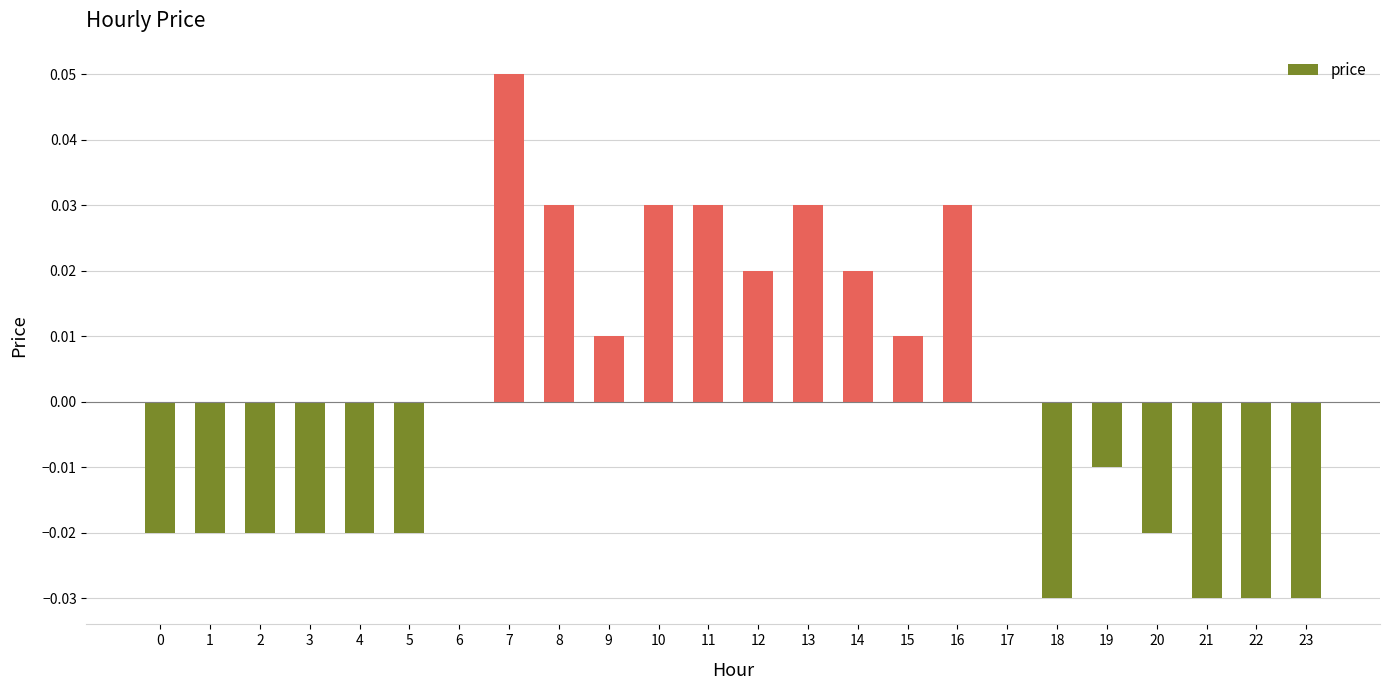

The value at 9 is 0.0. True or false?

True